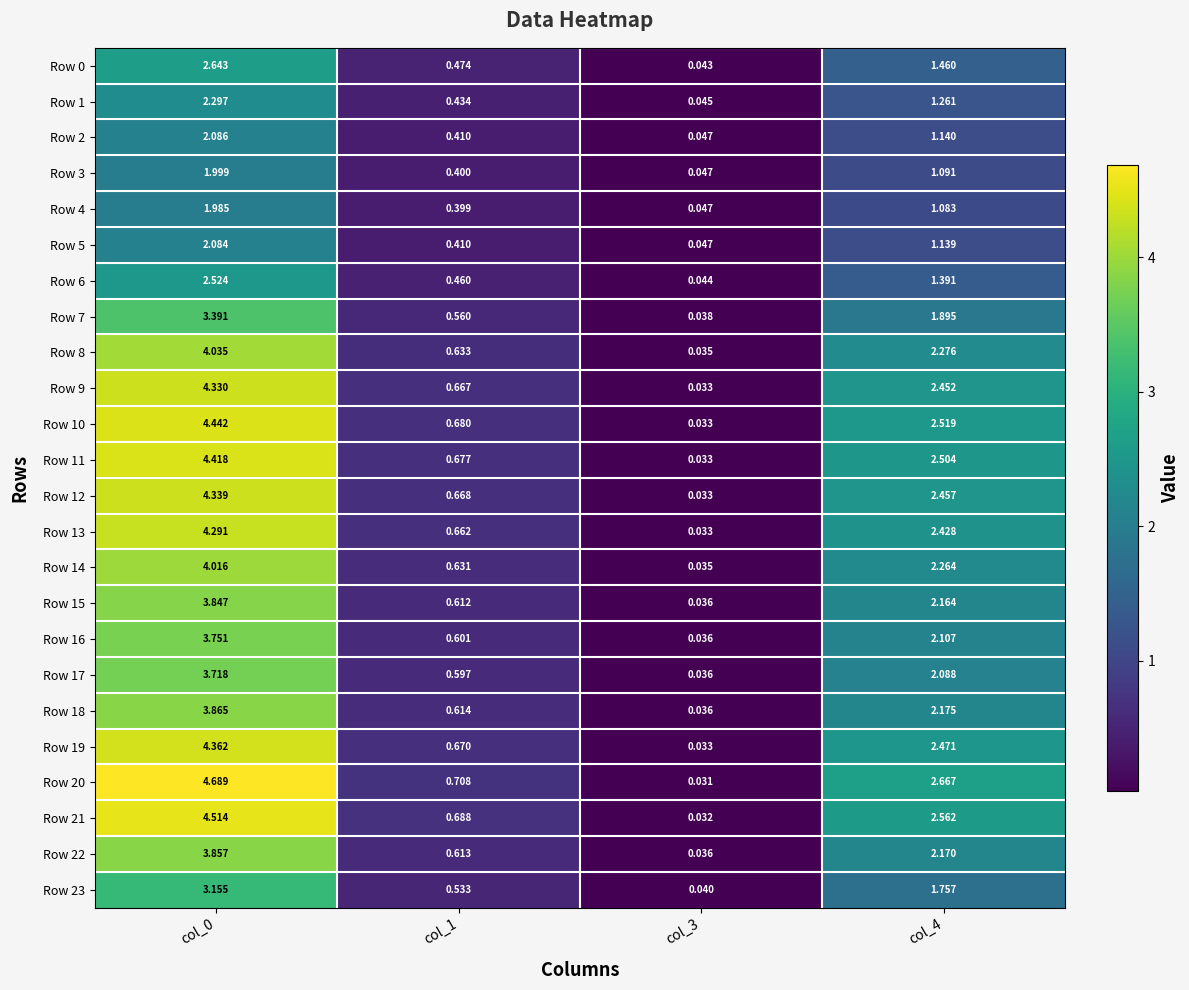

Is the value of Row 6 at col_3 greater than the value of Row 18 at col_0?

No